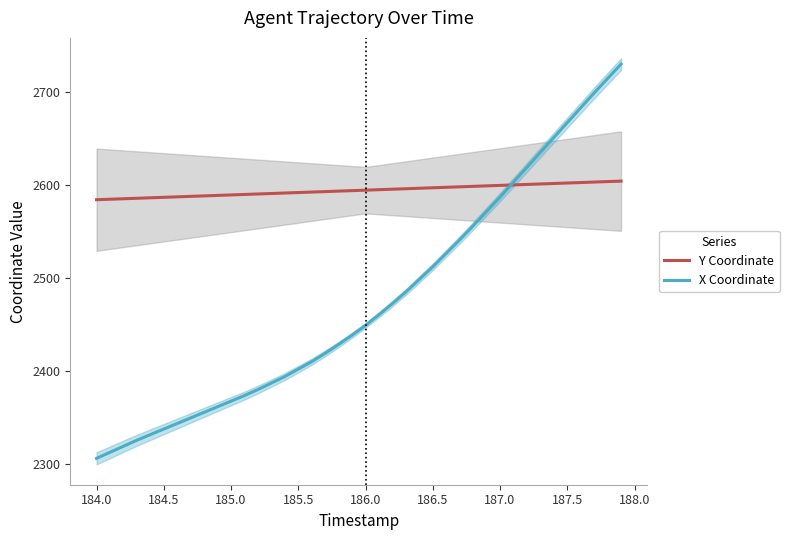

What value does the X Coordinate series have at 186.5?

2512.5